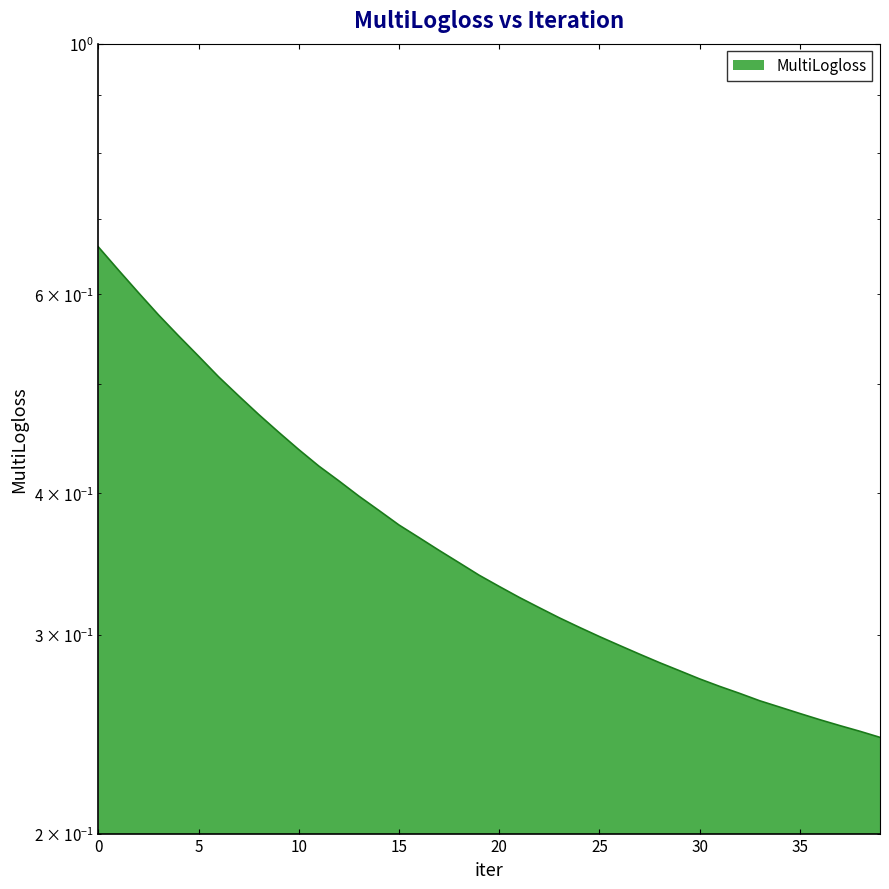

Reading left to right, what are all the values shown in this chart?

0.7	0.6	0.6	0.6	0.6	0.5	0.5	0.5	0.5	0.5	0.4	0.4	0.4	0.4	0.4	0.4	0.4	0.4	0.3	0.3	0.3	0.3	0.3	0.3	0.3	0.3	0.3	0.3	0.3	0.3	0.3	0.3	0.3	0.3	0.3	0.3	0.3	0.2	0.2	0.2